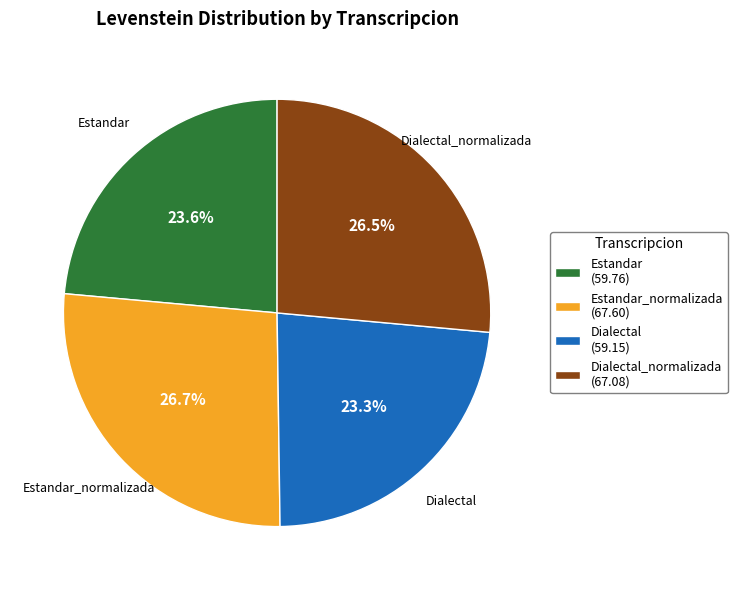

How many slices are in this pie chart?

4